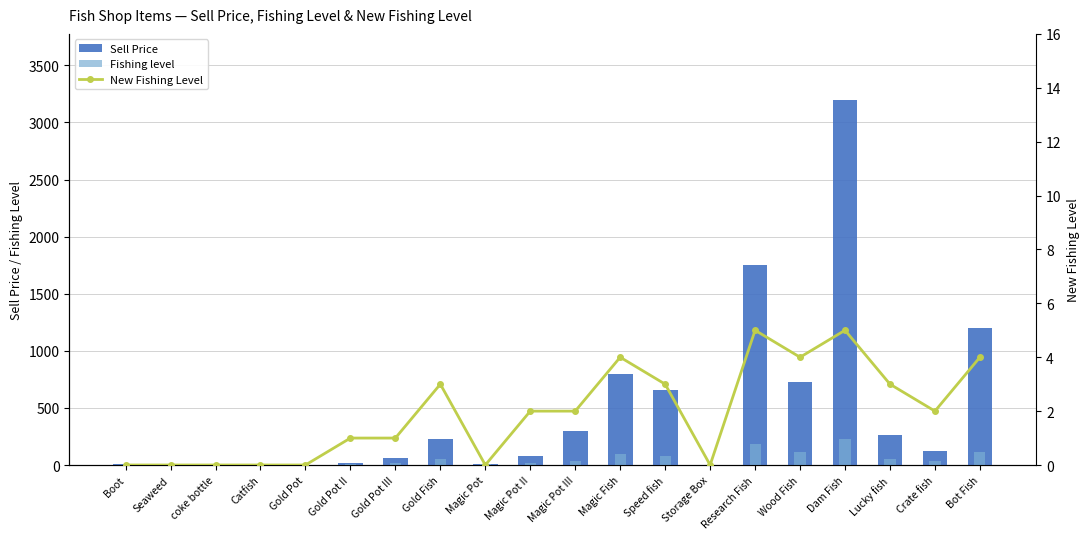

At which label does Sell Price reach its minimum?

Catfish